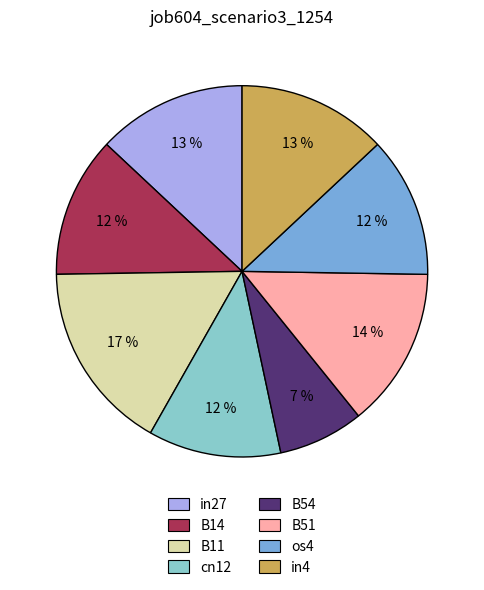

True or false: os4 accounts for 12% of the total.

True